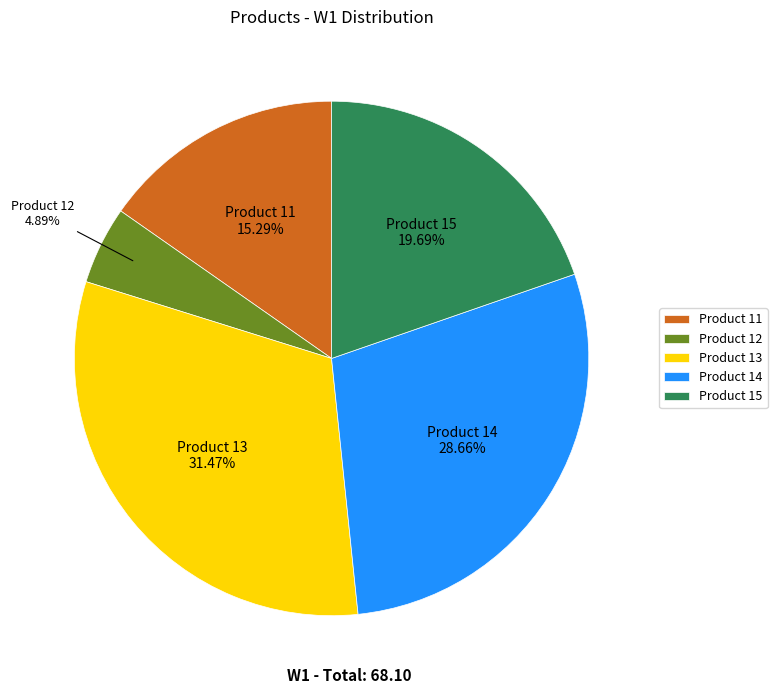

True or false: Product 15 accounts for 10% of the total.

False